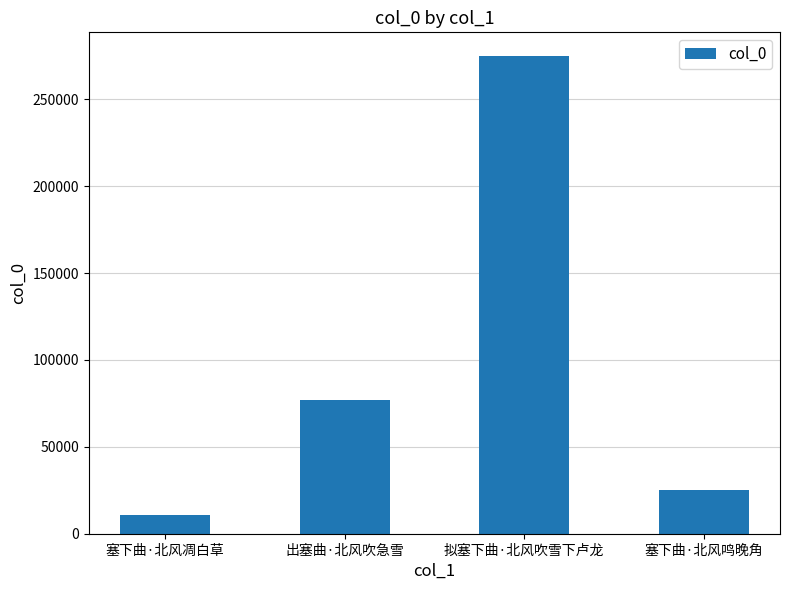

How many categories are shown in the chart?

4